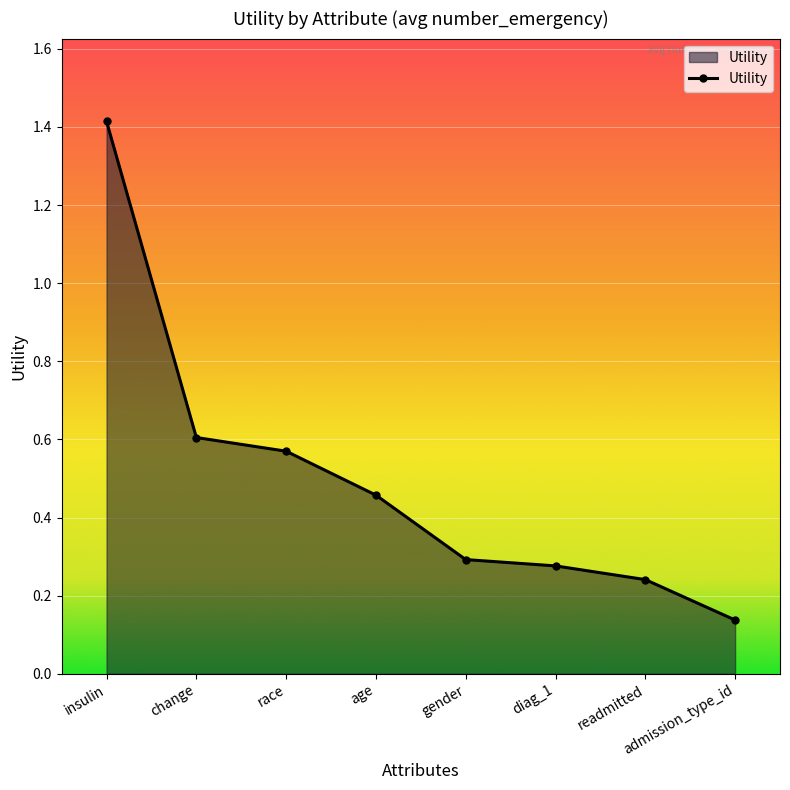

List the labels in order of value, smallest first.

admission_type_id, readmitted, diag_1, gender, age, race, change, insulin